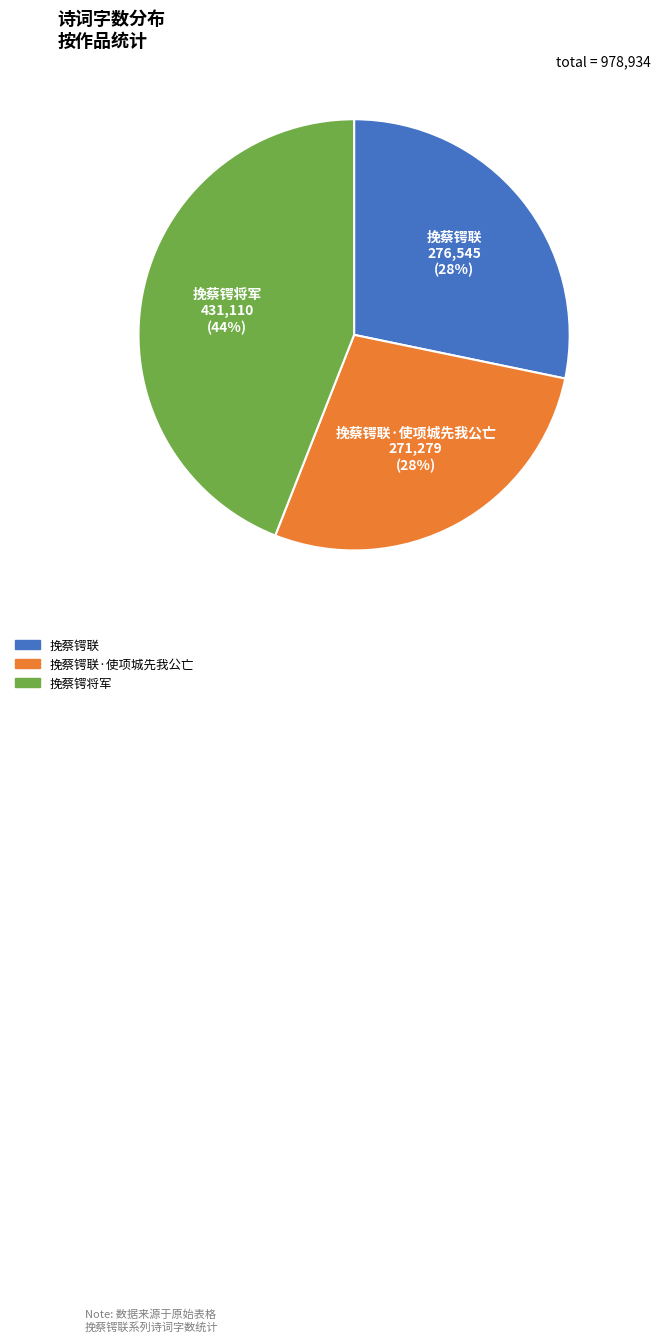

How many segments does this pie chart have?

3